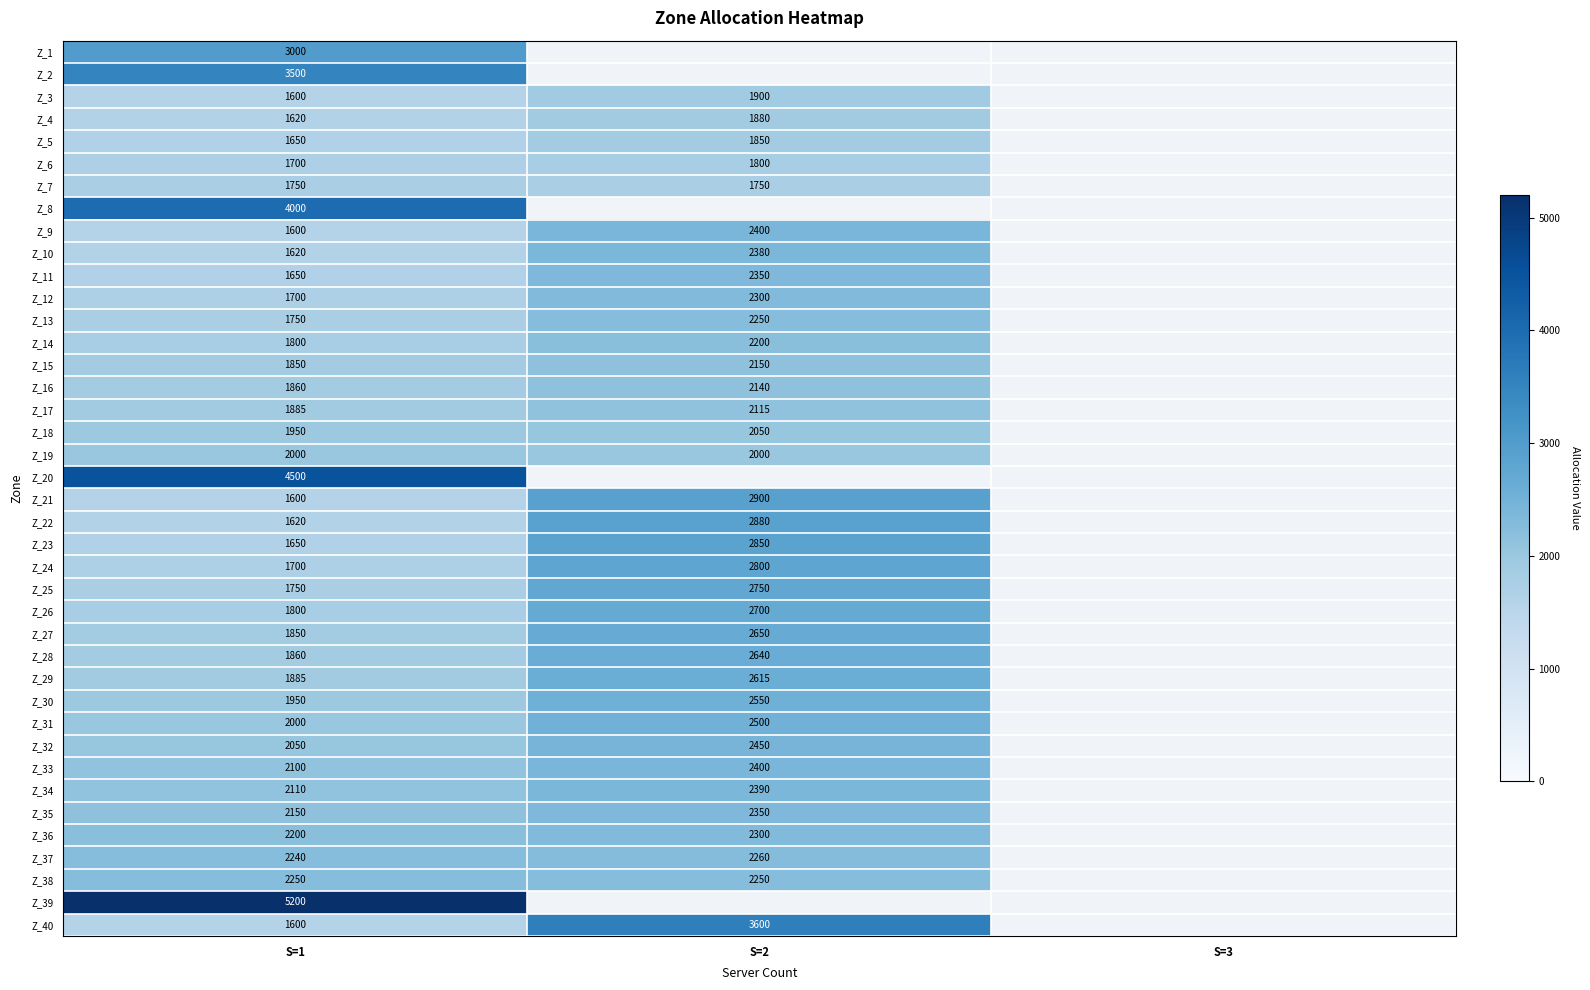

At which category is the sum across all series the highest?

S=1